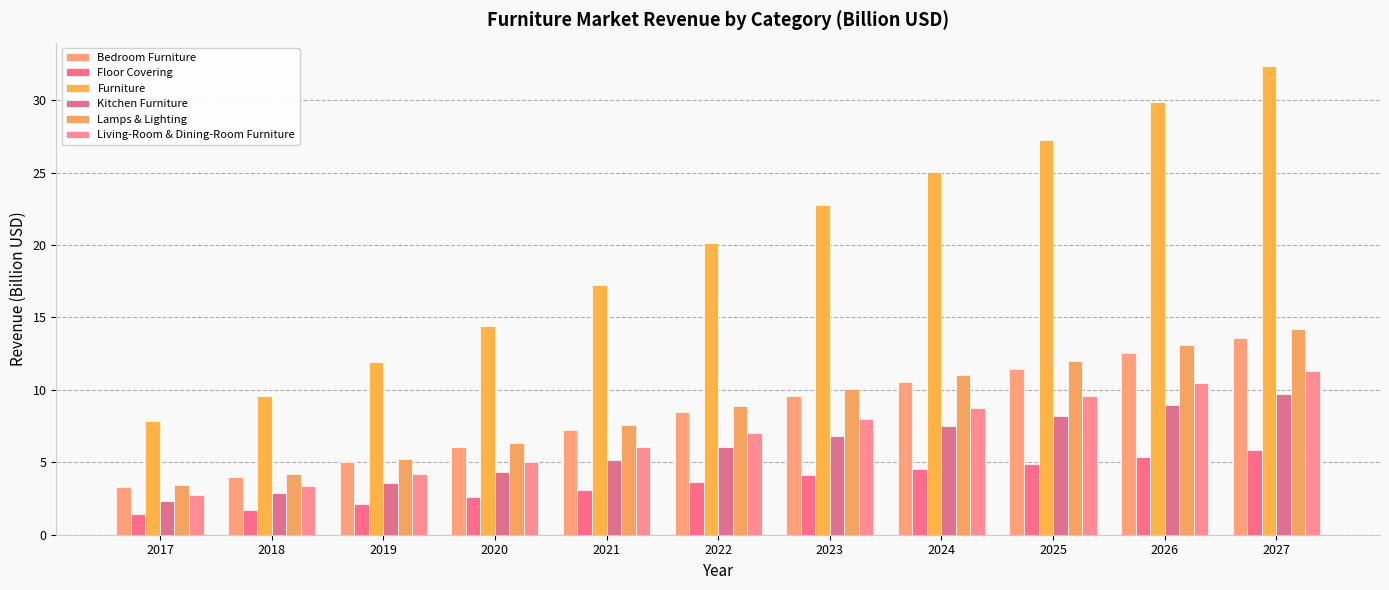

What is the total value across all series at 2017?

21.1